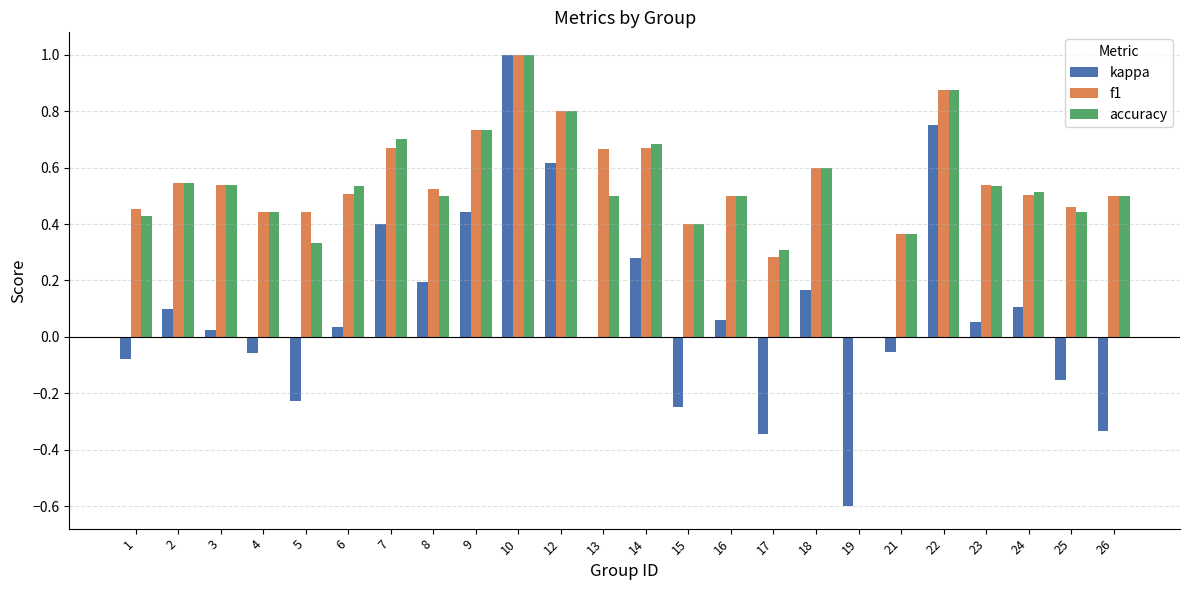

At which label does kappa first exceed 0?

2